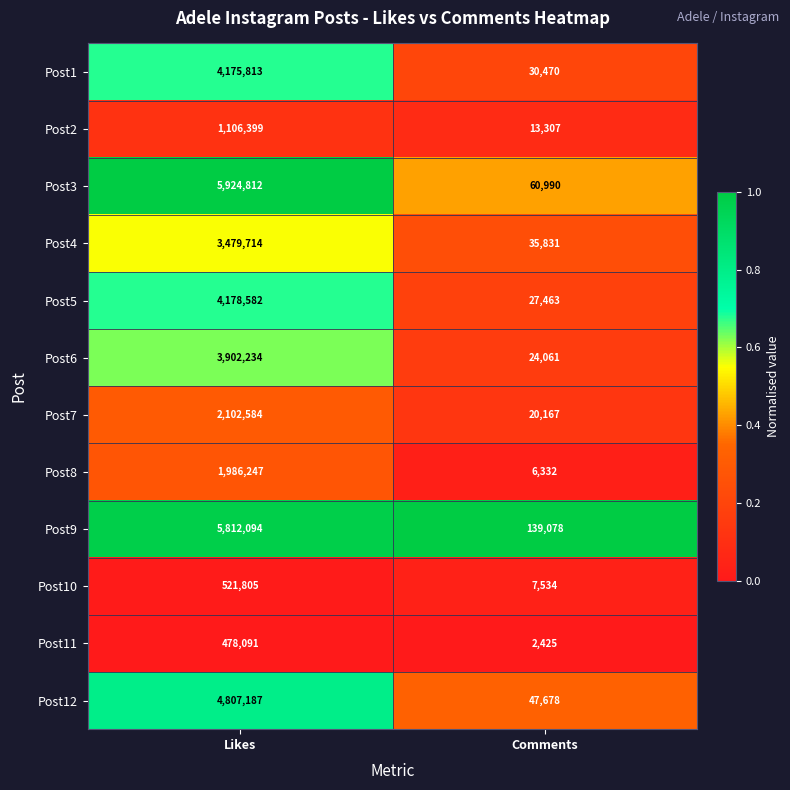

What is the sum of the Post8 values at Likes and Comments?

1992579